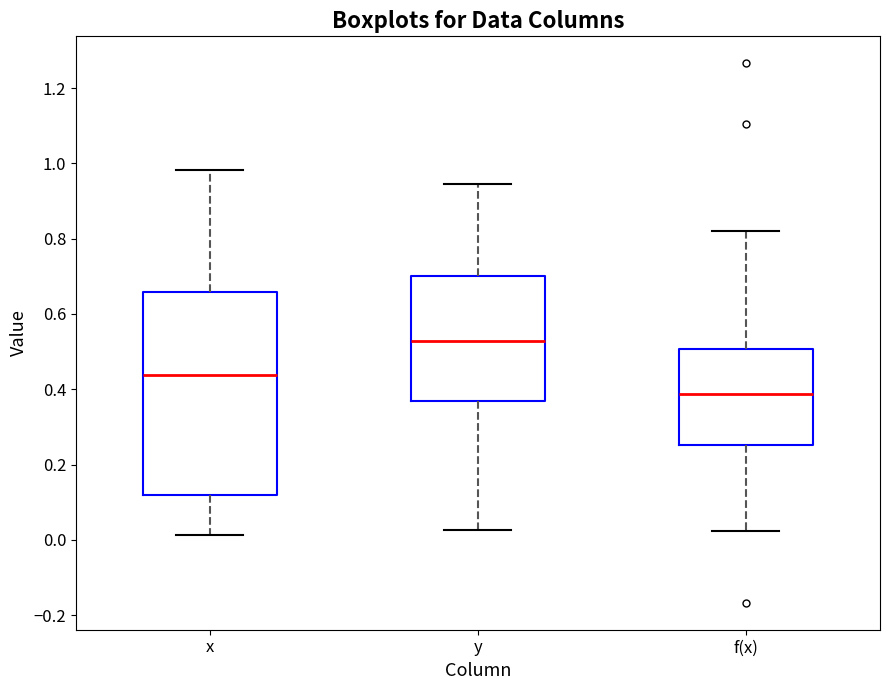

Reading left to right, transcribe this box plot: for each box, give where its median line is, the range the box spans, and where its two whiskers end, as read against the y-axis. The values are not printed on the chart, so give them approximately, as read against the axis.

x: median 0.44, box 0.12 to 0.66, whiskers 0.02 to 0.98
y: median 0.52, box 0.36 to 0.70, whiskers 0.02 to 0.94
f(x): median 0.38, box 0.26 to 0.50, whiskers 0.02 to 0.82